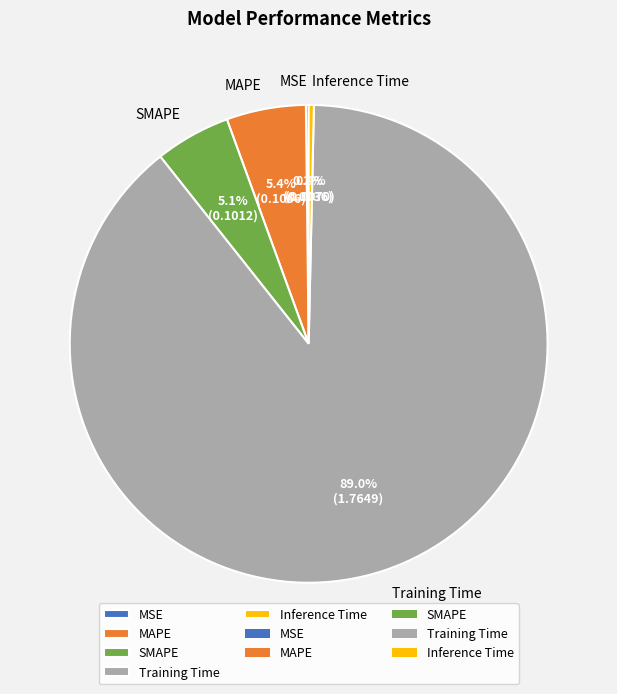

Combined, what portion of the pie is Training Time and Inference Time?

89.3%